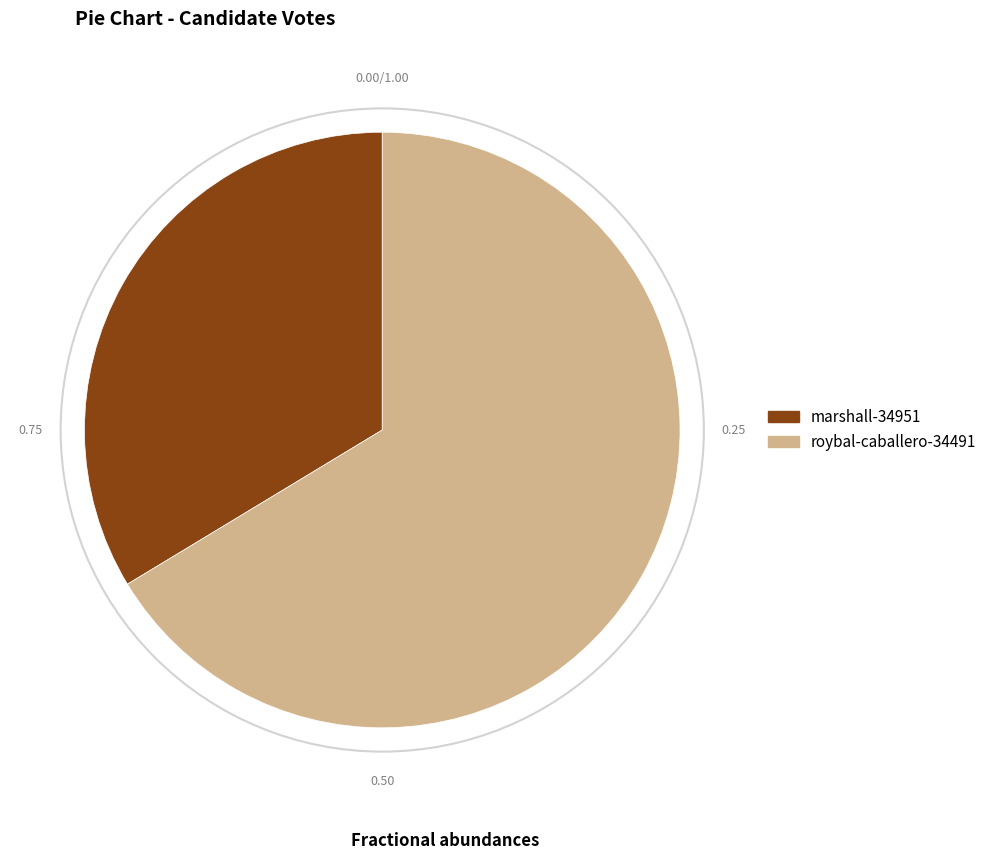

What is the ratio of the value at marshall-34951 to the value at roybal-caballero-34491?

0.5